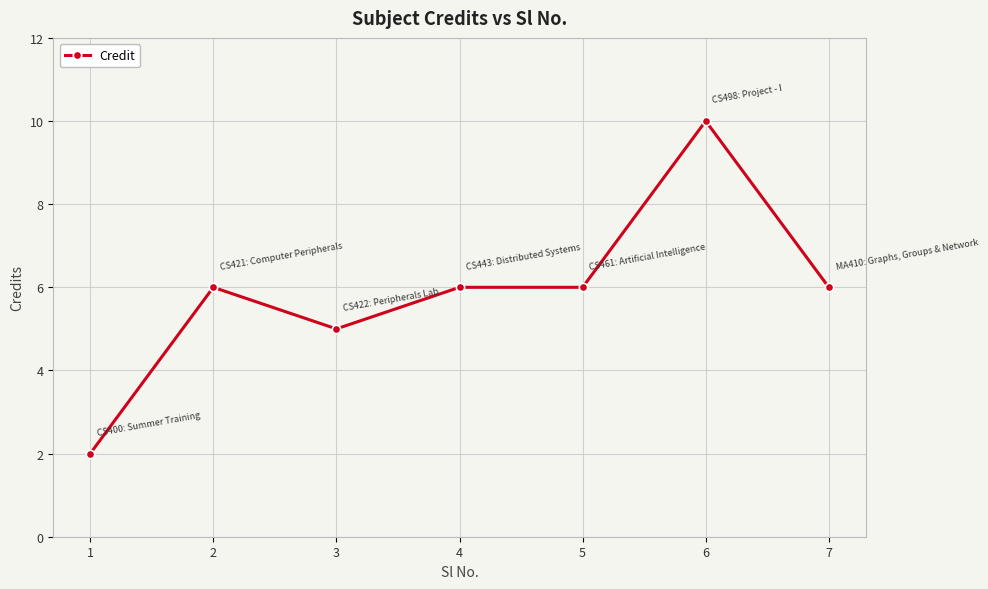

Between 1 and 5, which is larger?

5